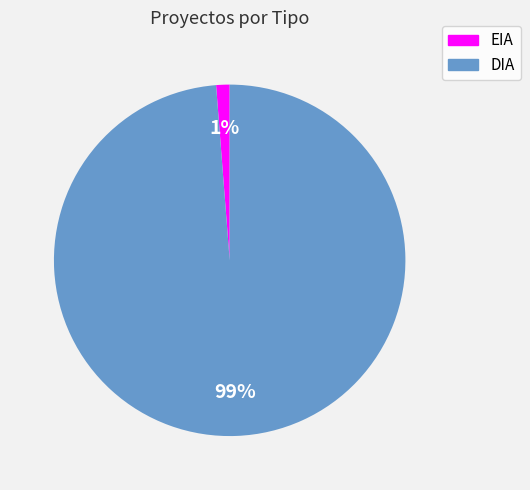

Which category has the smallest portion of the pie?

EIA